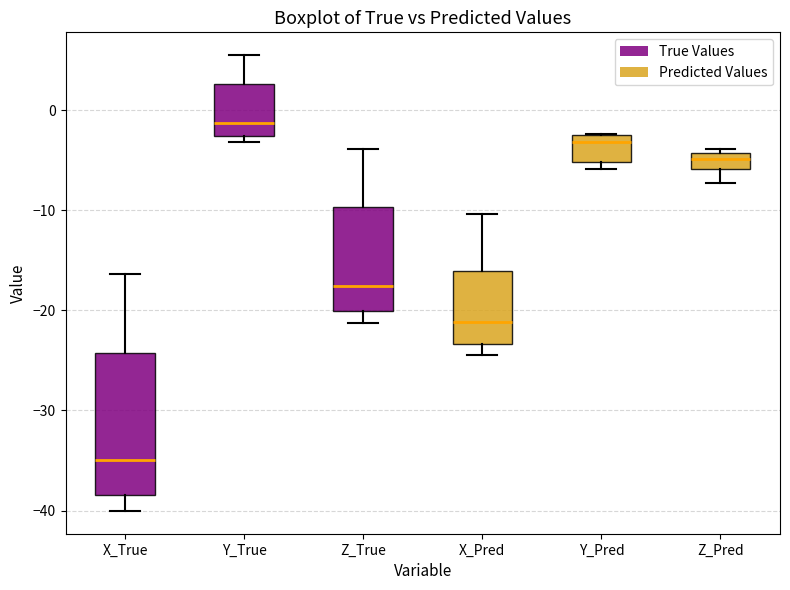

Reading left to right, read every box against the y-axis: the position of its median line, the range the box covers, and the ends of its whiskers. The values are not printed on the chart, so give them approximately, as read against the axis.

X_True: median -35, box -38 to -24, whiskers -40 to -16
Y_True: median -1, box -3 to 3, whiskers -3 (just below the box's lower edge) to 5
Z_True: median -18, box -20 to -10, whiskers -21 to -4
X_Pred: median -21, box -23 to -16, whiskers -24 to -10
Y_Pred: median -3, box -5 to -2, whiskers -6 to -2
Z_Pred: median -5, box -6 to -4, whiskers -7 to -4 (just above the box's upper edge)